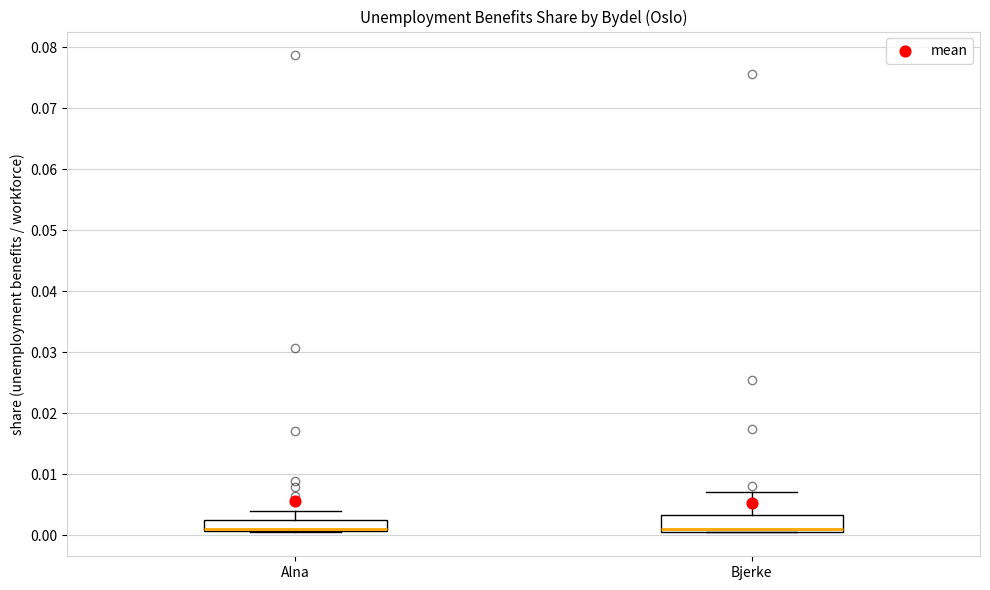

Reading left to right, read every box against the y-axis: the position of its median line, the range the box covers, and the ends of its whiskers. The values are not printed on the chart, so give them approximately, as read against the axis.

Alna: median 0.001 (drawn on the box's lower edge), box 0.001 to 0.003, whiskers 0.000 to 0.004
Bjerke: median 0.001 (just above the box's lower edge), box 0.001 to 0.003, whiskers 0.001 to 0.007